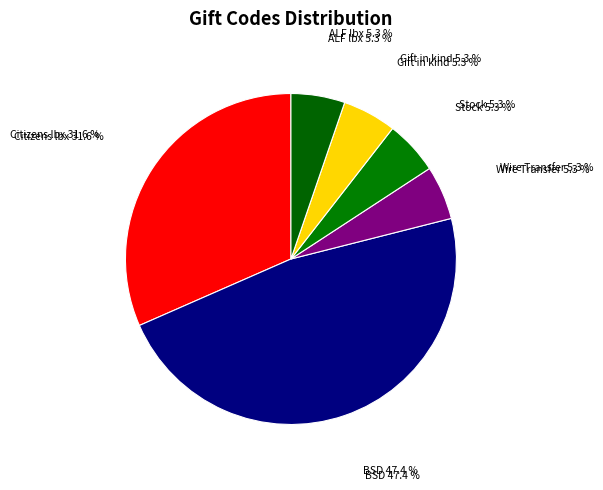

Rank the categories by value from highest to lowest.

BSD, Citizens lbx, Wire Transfer, Stock, Gift in kind, ALF lbx